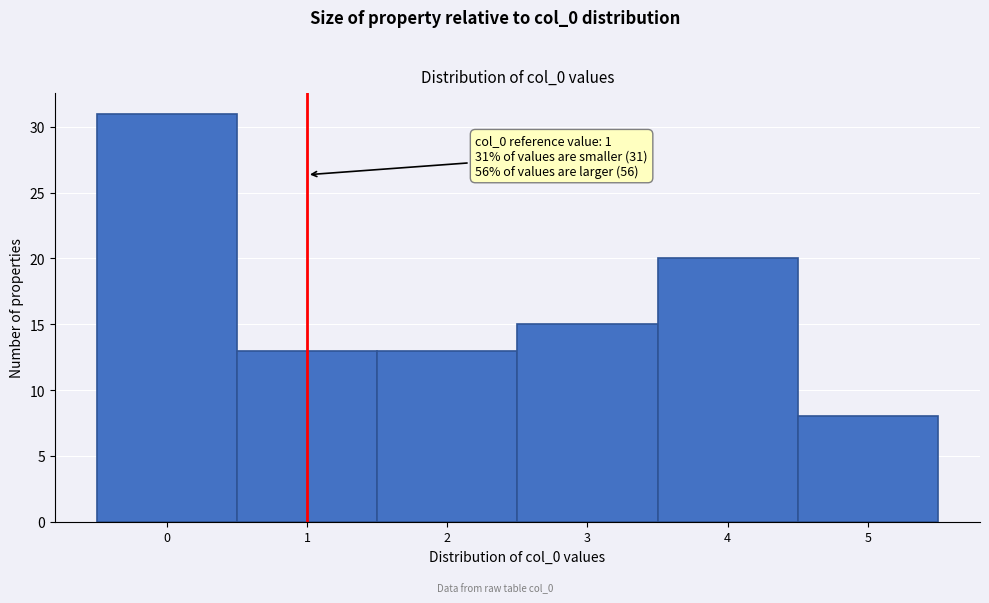

Over which range of the x-axis is the bar tallest?

-0.5 to 0.5